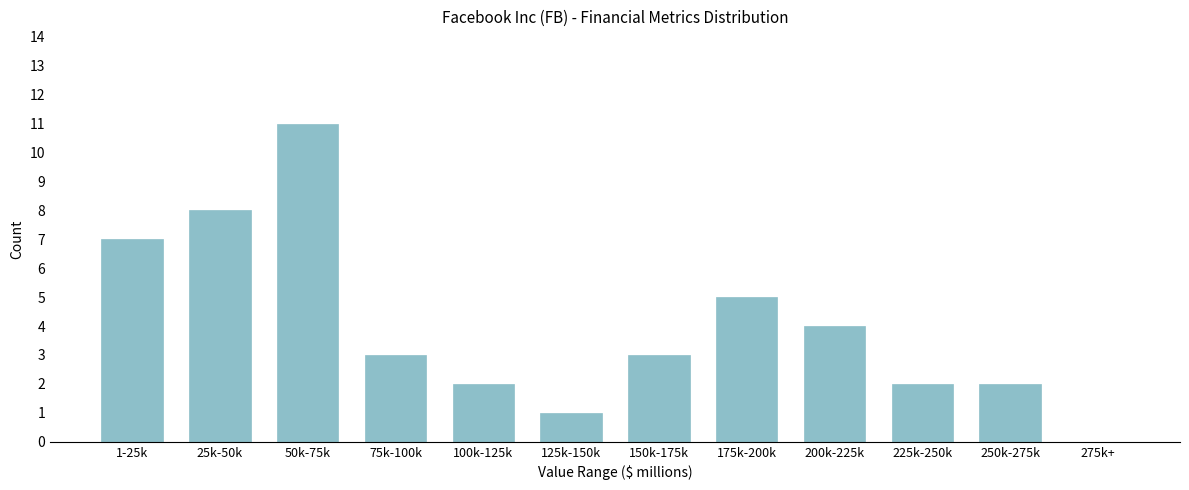

Reading right to left, extract all data points from this chart.

275k+=0	250k-275k=2	225k-250k=2	200k-225k=4	175k-200k=5	150k-175k=3	125k-150k=1	100k-125k=2	75k-100k=3	50k-75k=11	25k-50k=8	1-25k=7